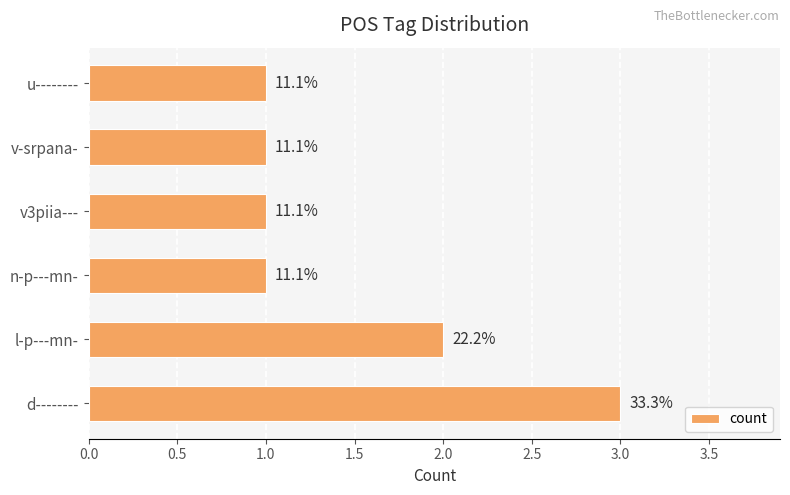

Are the bars horizontal?

Yes